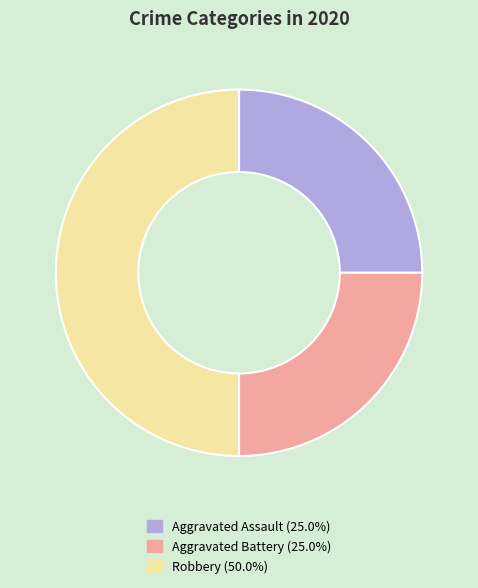

The Aggravated Assault slice represents 25% of the pie. True or false?

True